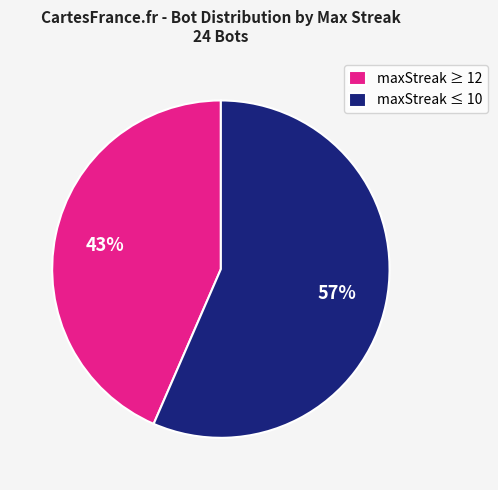

To the nearest percent, what is the average slice percentage?

50%